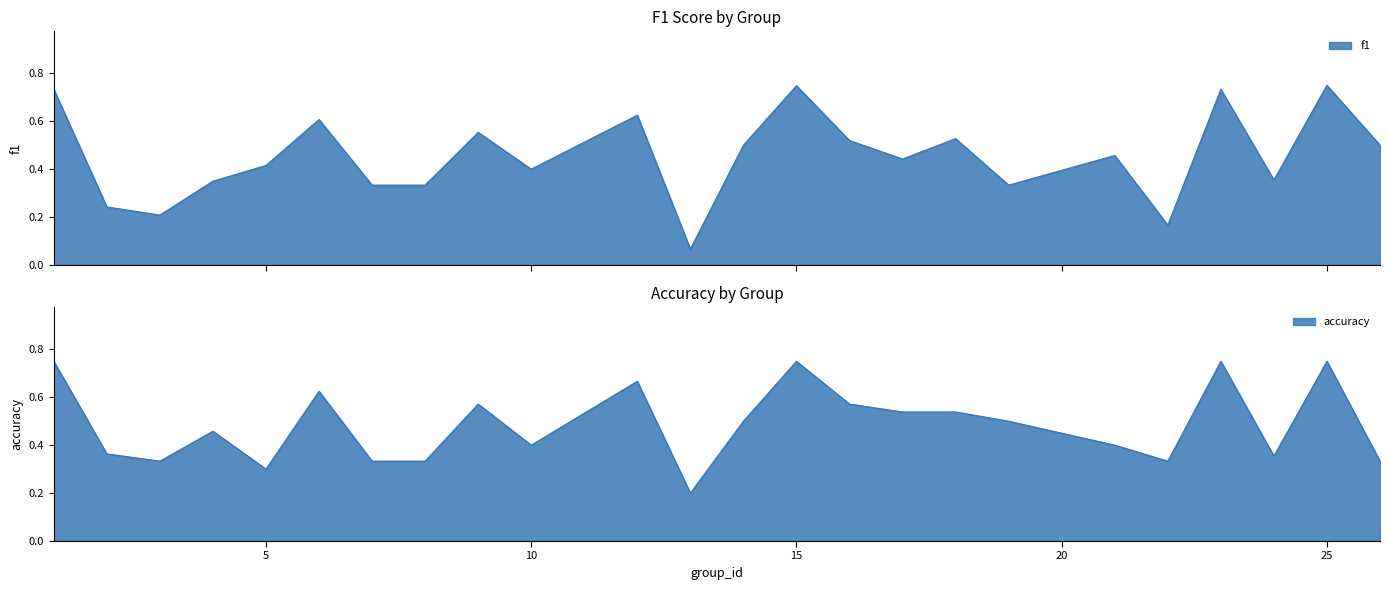

Does the chart have visible grid lines?

No